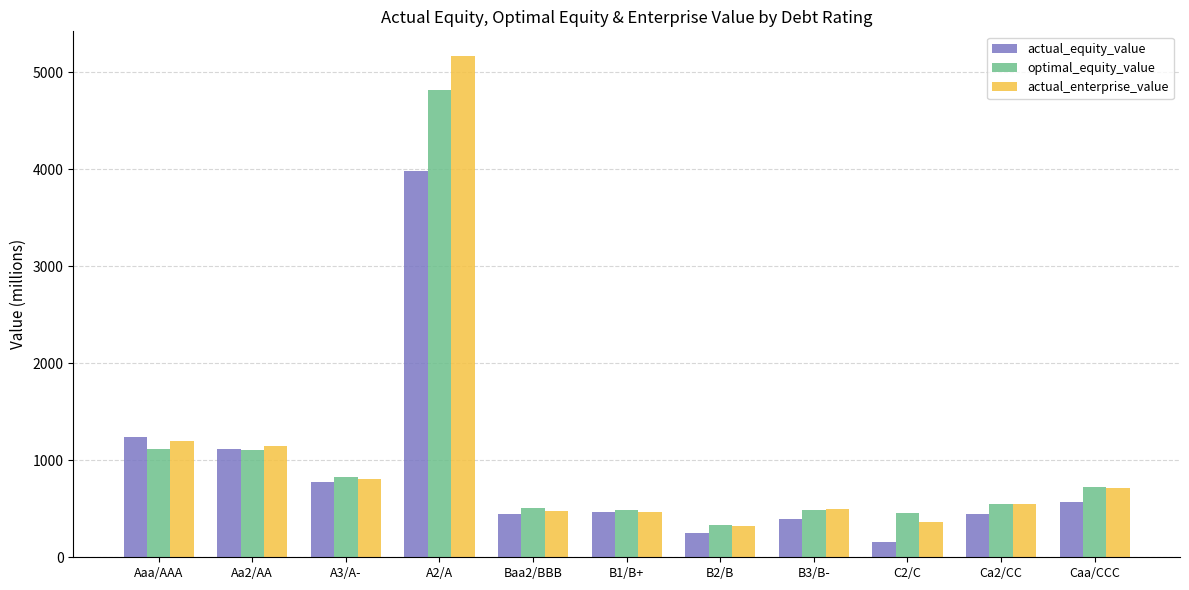

How many groups of bars are there?

11